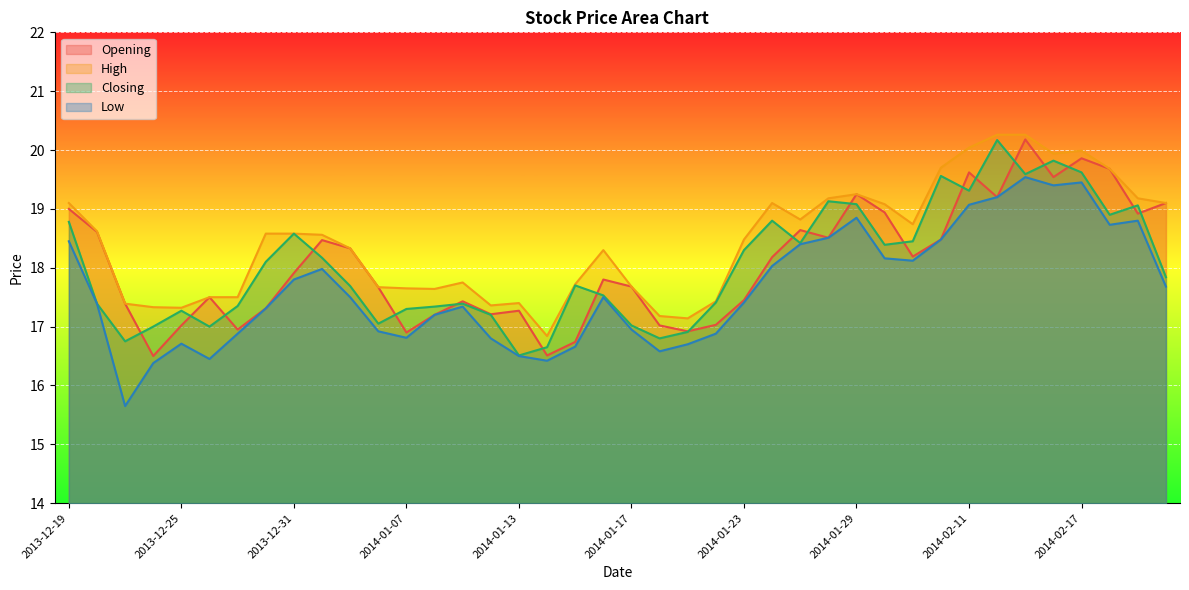

What is the total value across all series at 2014-02-18?

77.0